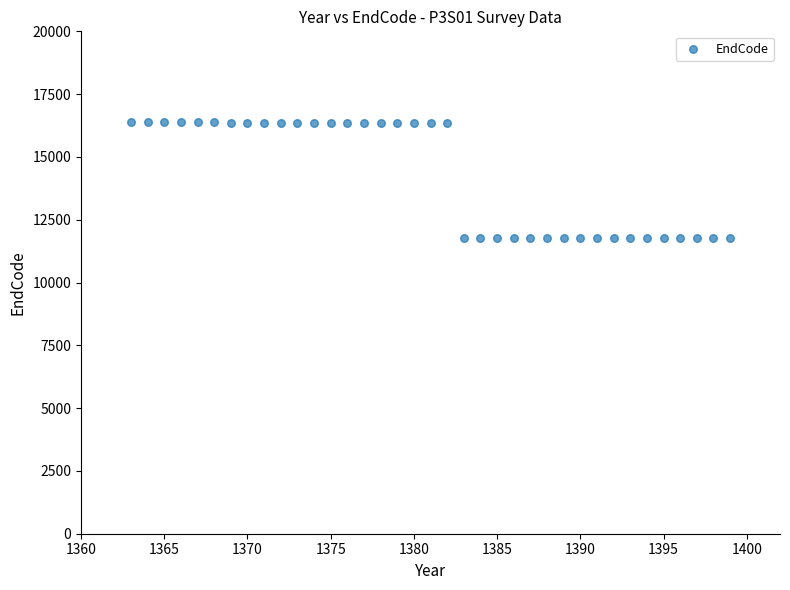

What is the range of Y values (max minus min)?

4625